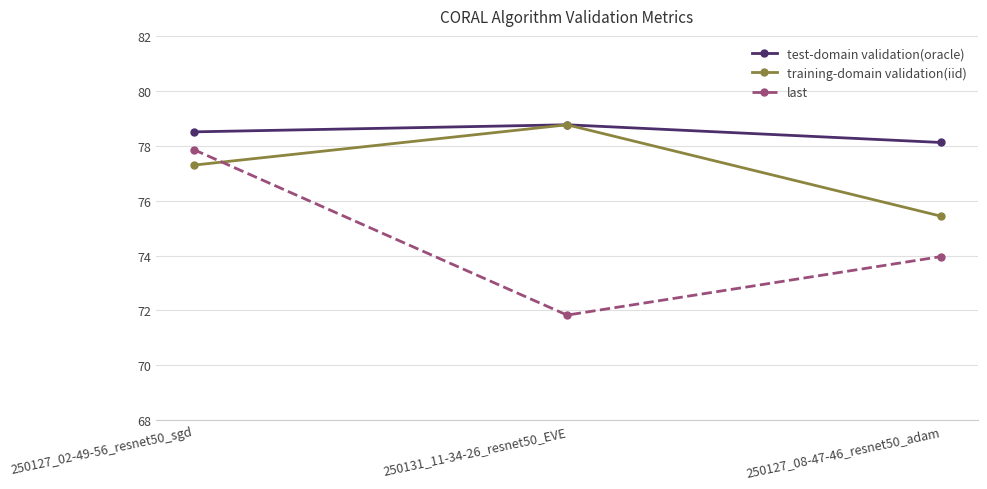

Is it true that training-domain validation(iid) equals 75.4 at 250127_08-47-46_resnet50_adam?

True